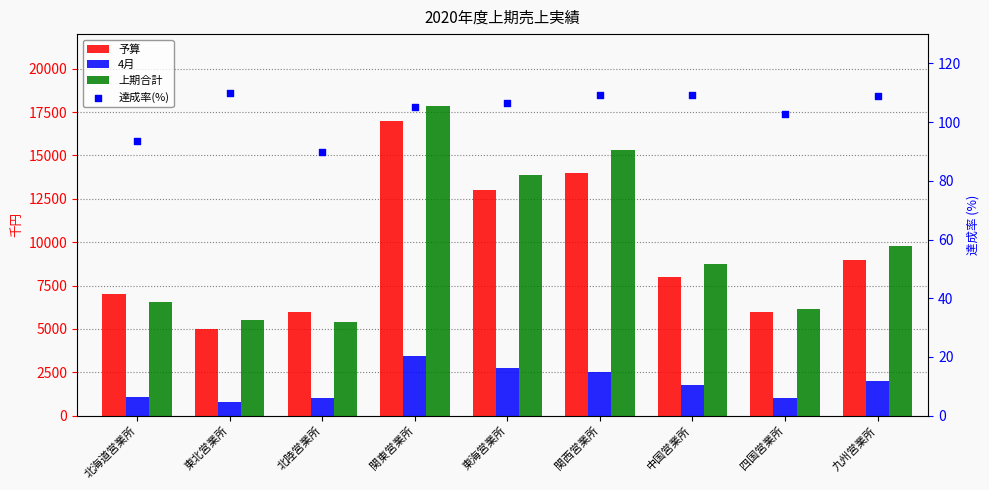

At which category is the sum across all series the highest?

関東営業所